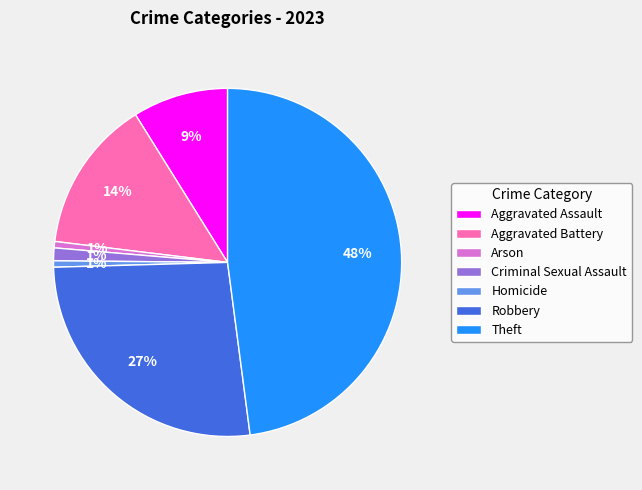

To the nearest percent, what is the difference between the Robbery and Arson slice percentages?

26%